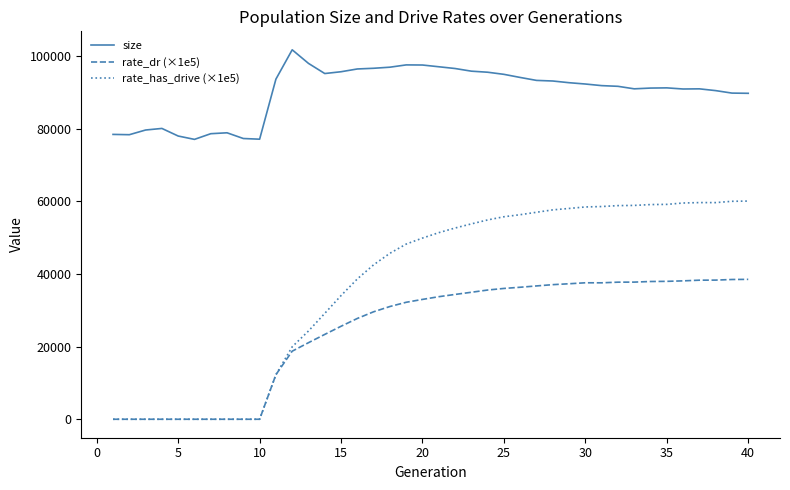

Which series has the largest range (max minus min)?

rate_has_drive (×1e5)